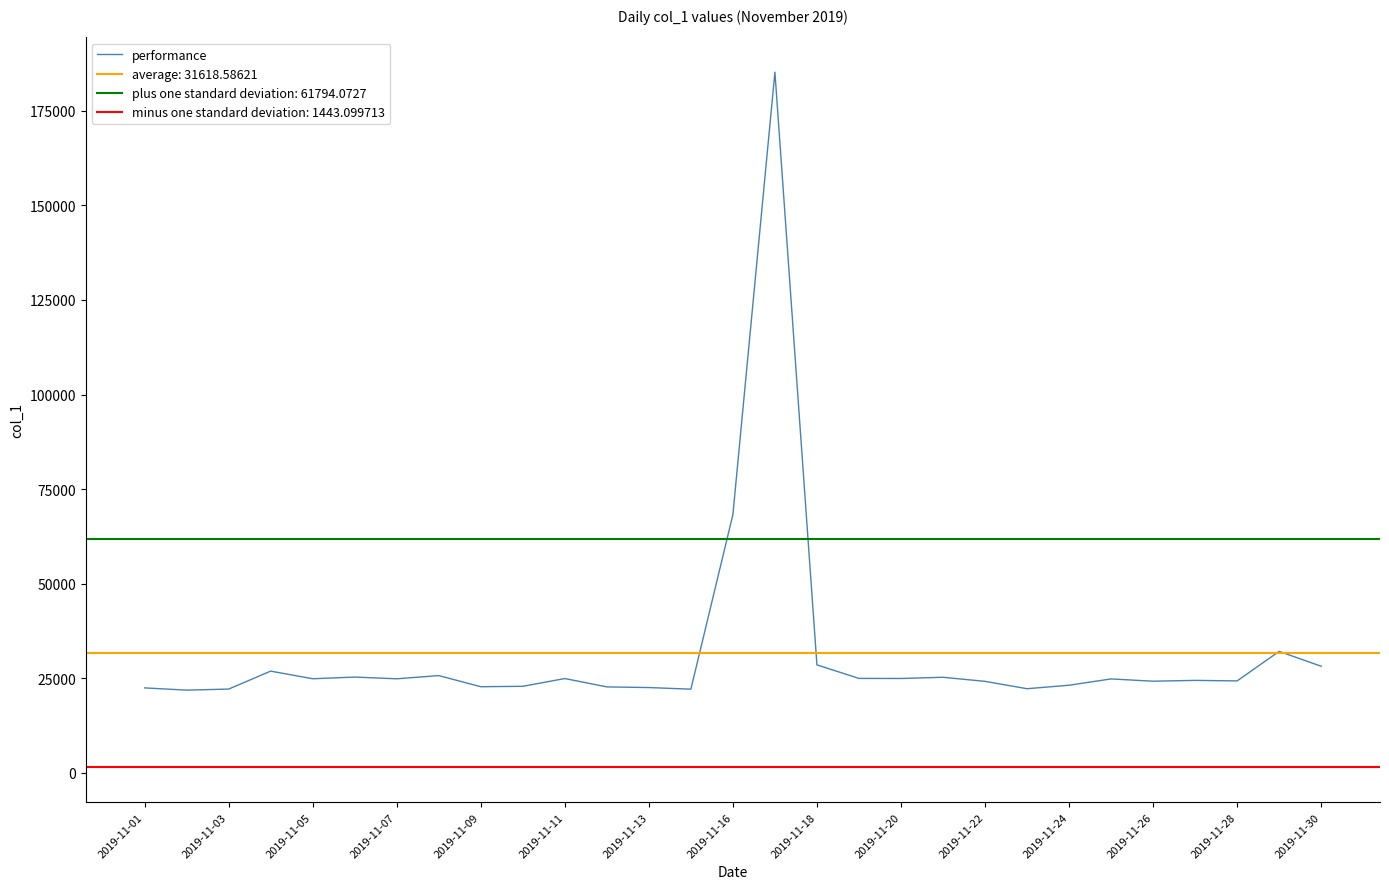

Where is performance nearest to the value 103529?

2019-11-16